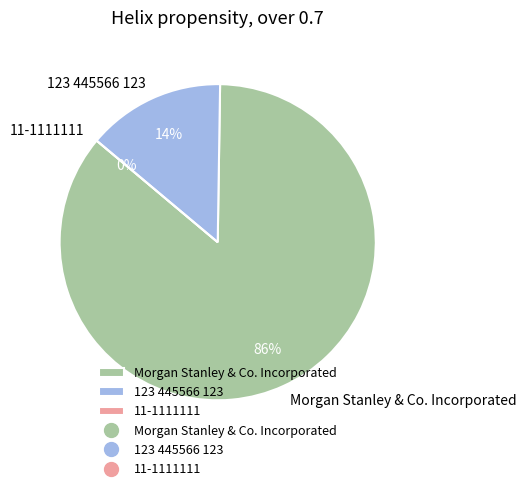

The Morgan Stanley & Co. Incorporated slice represents 86% of the pie. True or false?

True